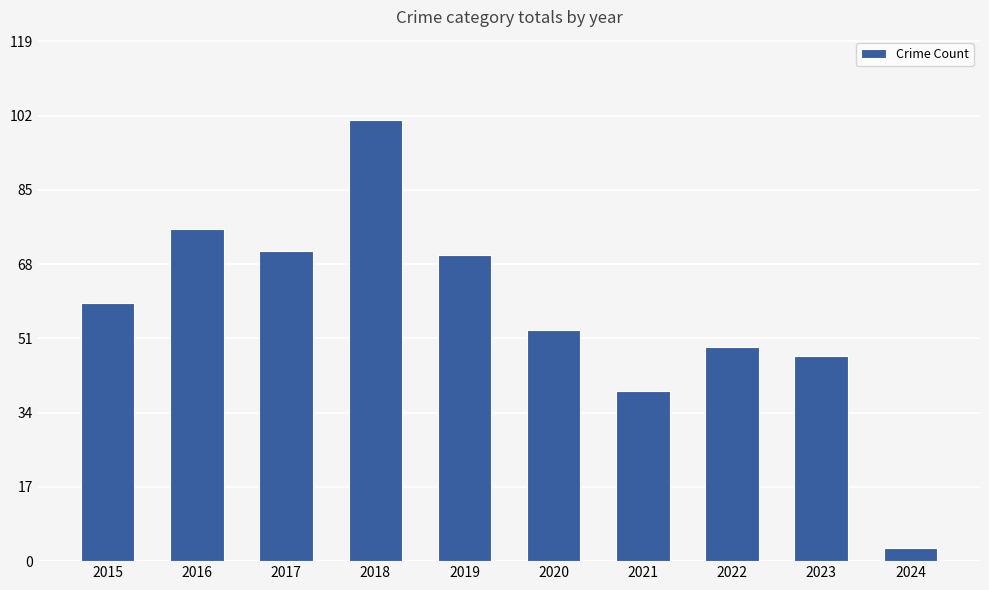

The value at 2023 is 70. True or false?

False